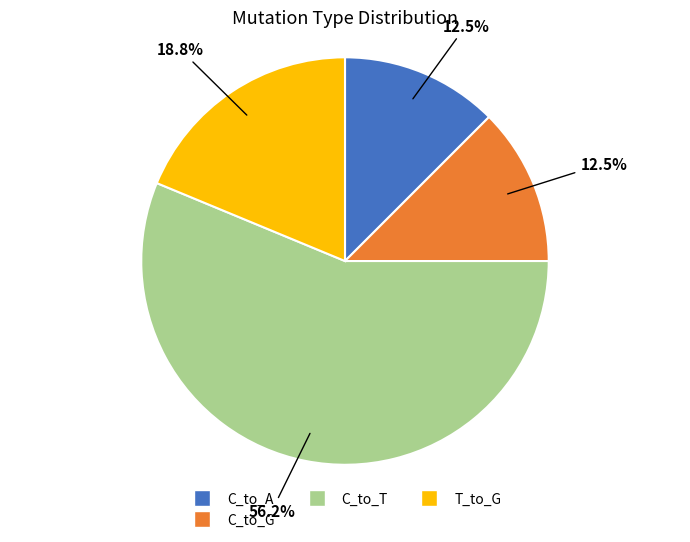

Does any single category account for the majority?

Yes